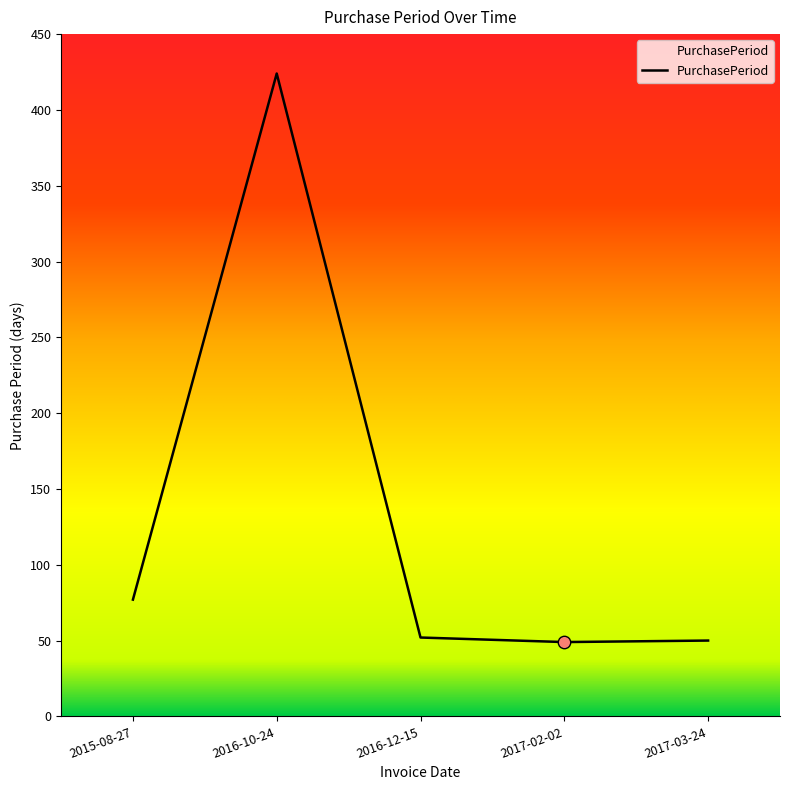

What is the change in value from 2015-08-27 to 2017-03-24?

-27